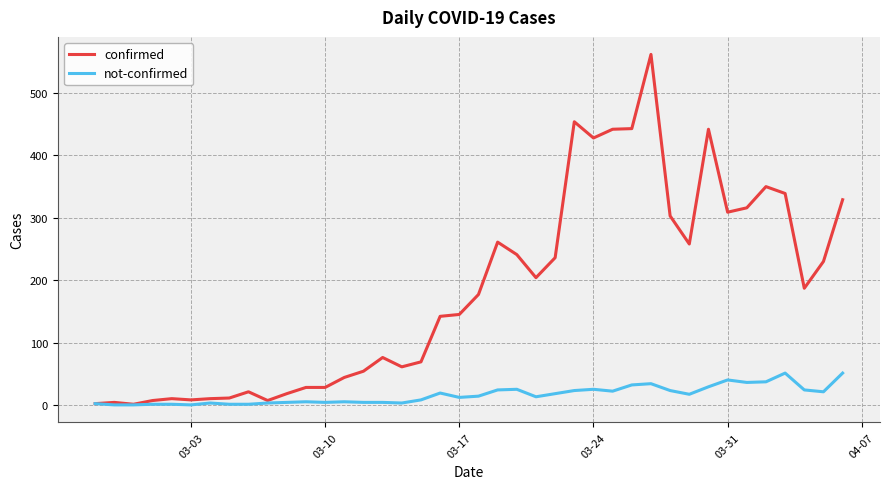

What is the average value of the not-confirmed series?

16